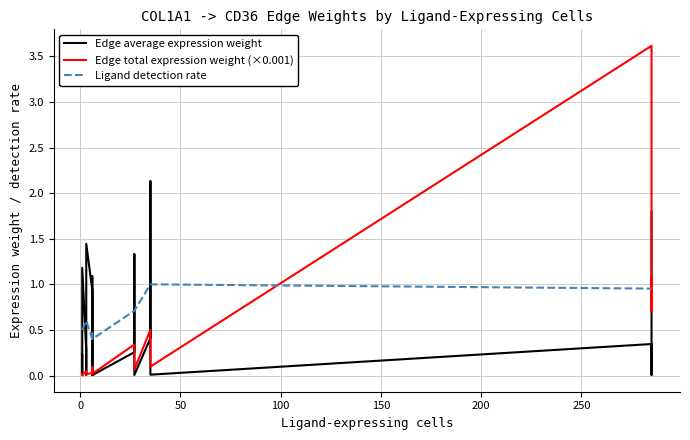

What is the highest value of the Edge total expression weight (×0.001) series?

3.6